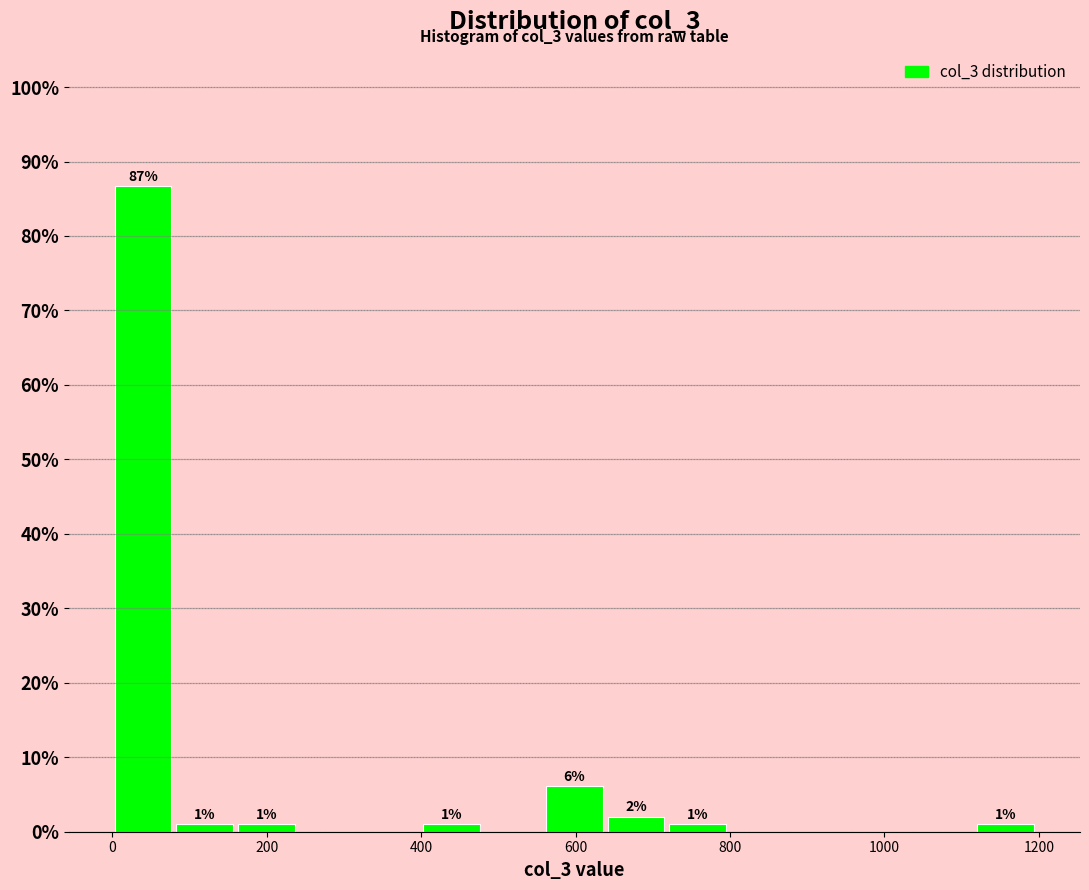

Read against the x-axis, roughly where is the centre of the tallest bar?

40